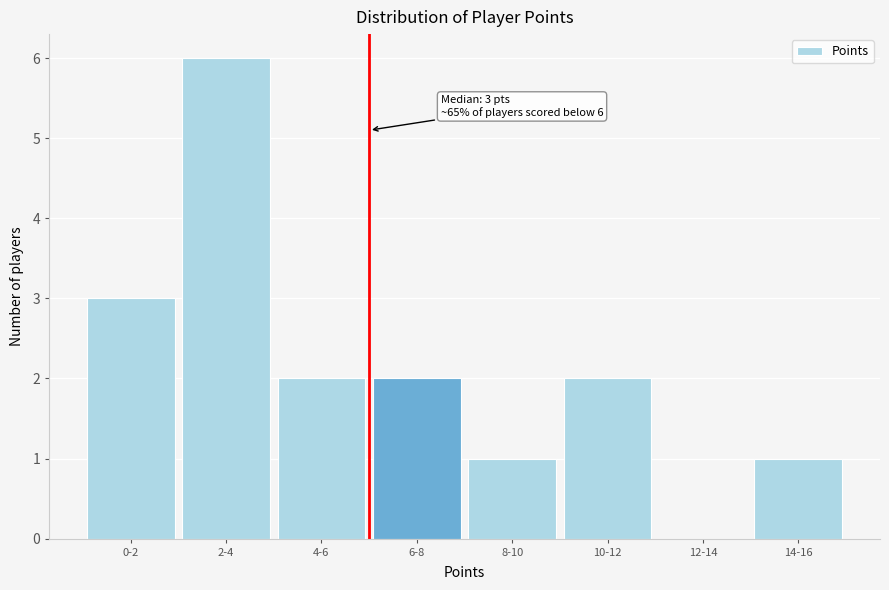

Reading right to left, extract all data points from this chart.

14-16=1	12-14=0	10-12=2	8-10=1	6-8=2	4-6=2	2-4=6	0-2=3